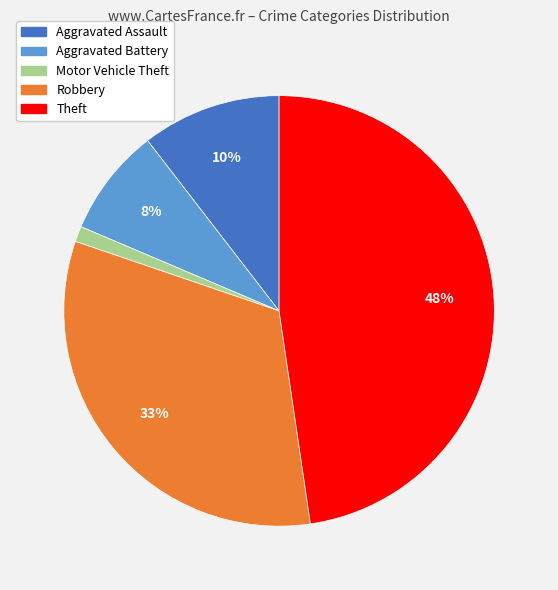

How many segments does this pie chart have?

5